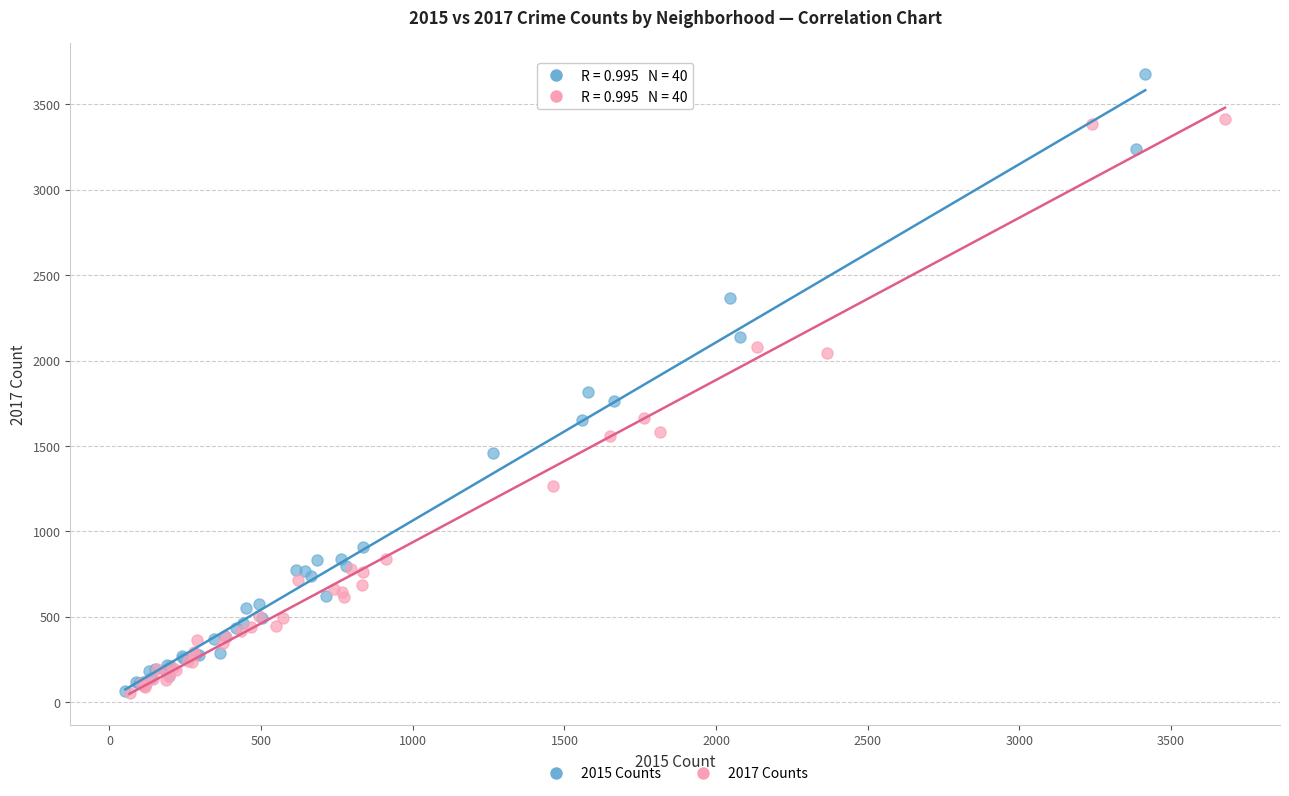

Which series has the largest Y range (max minus min)?

2015 Counts